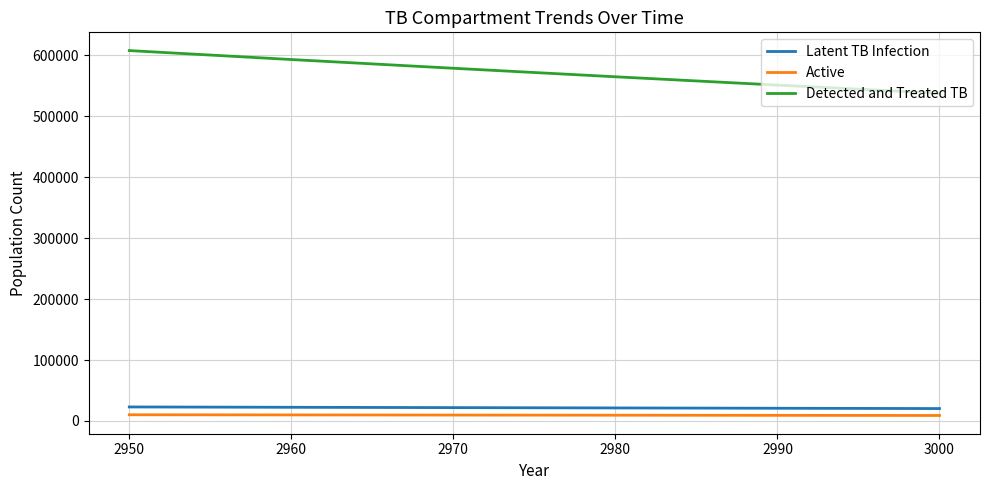

Which series changed the most between 2980 and 2990?

Detected and Treated TB